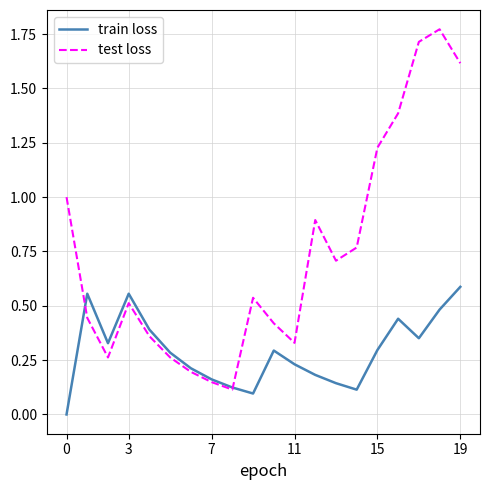

Which series has the widest spread of values?

test loss